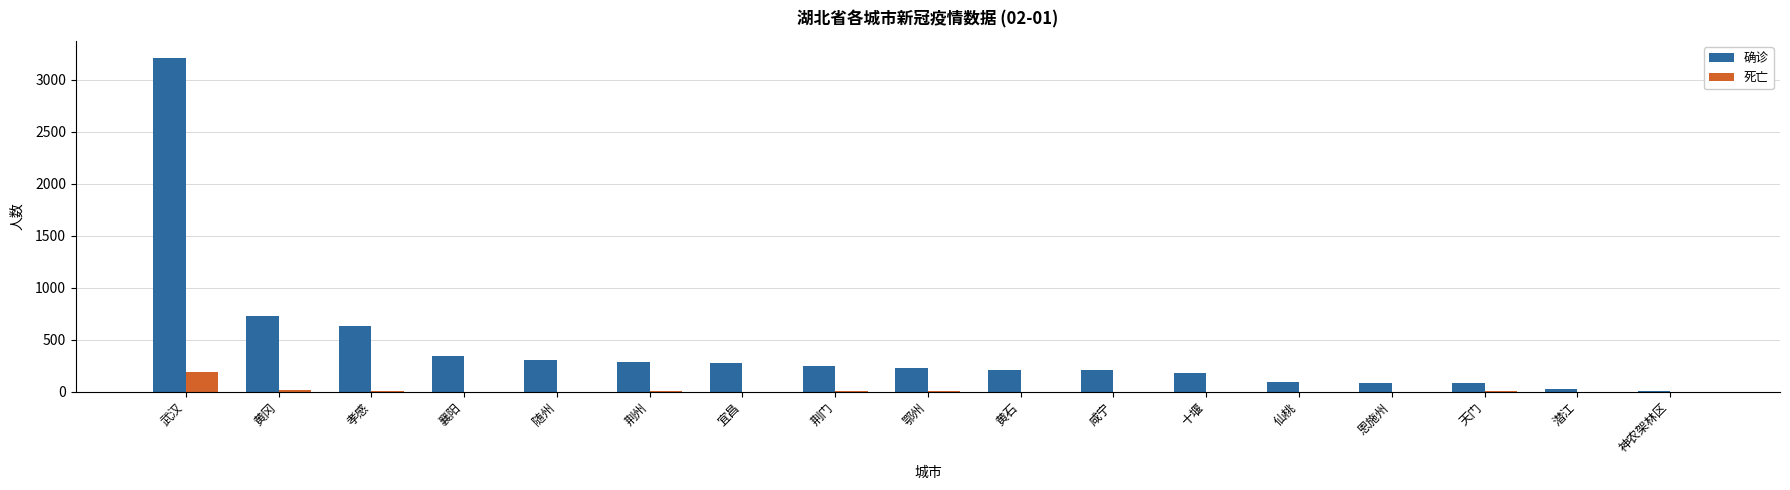

Which series has the largest total across all categories?

确诊